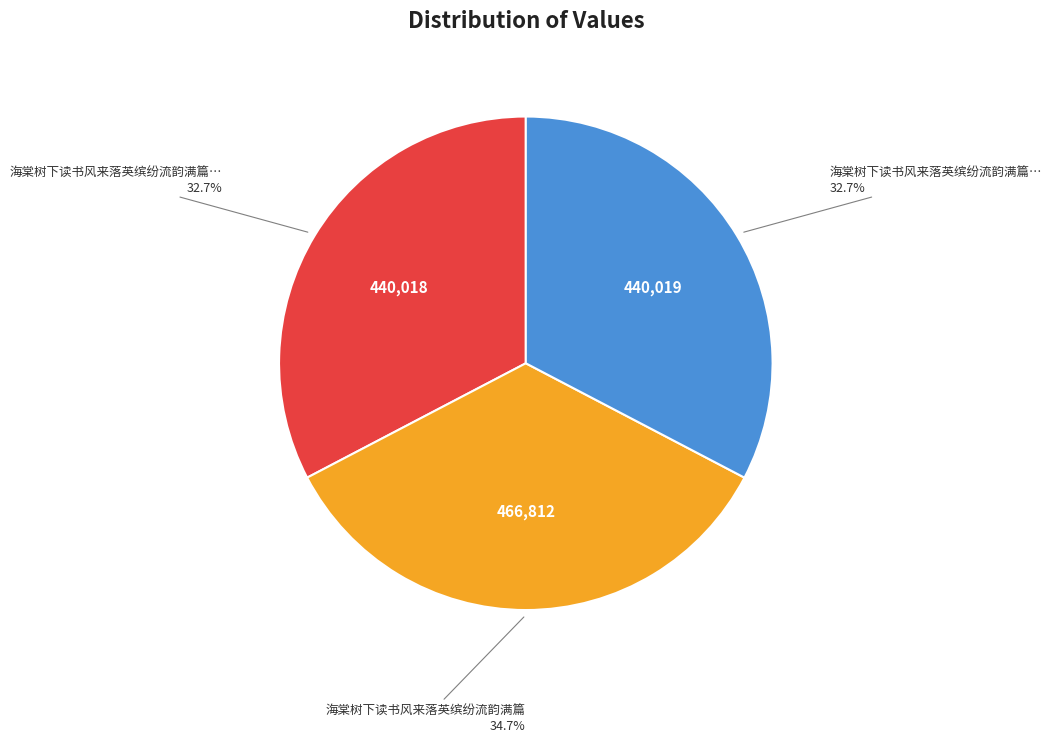

Is there any slice that represents more than half of the pie?

No